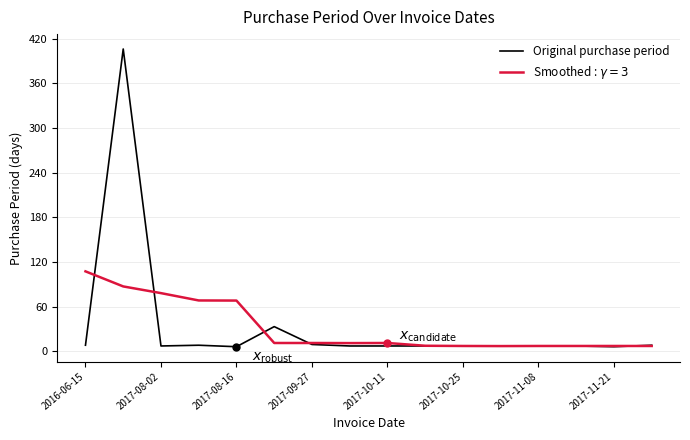

What is the greatest value displayed?

406.0